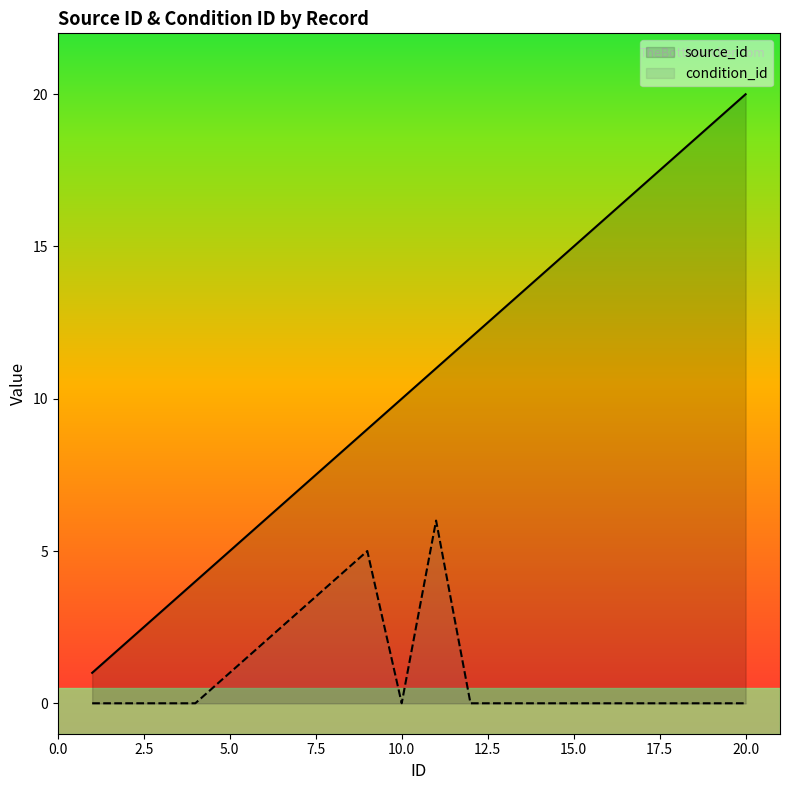

What is the sum of the source_id values at 15 and 18?

33